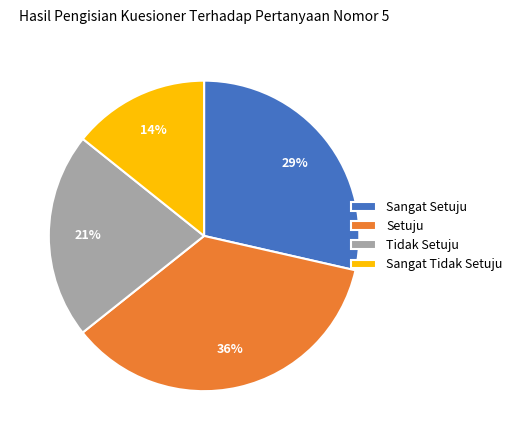

Do Setuju and Sangat Setuju together represent more than half of the pie?

Yes